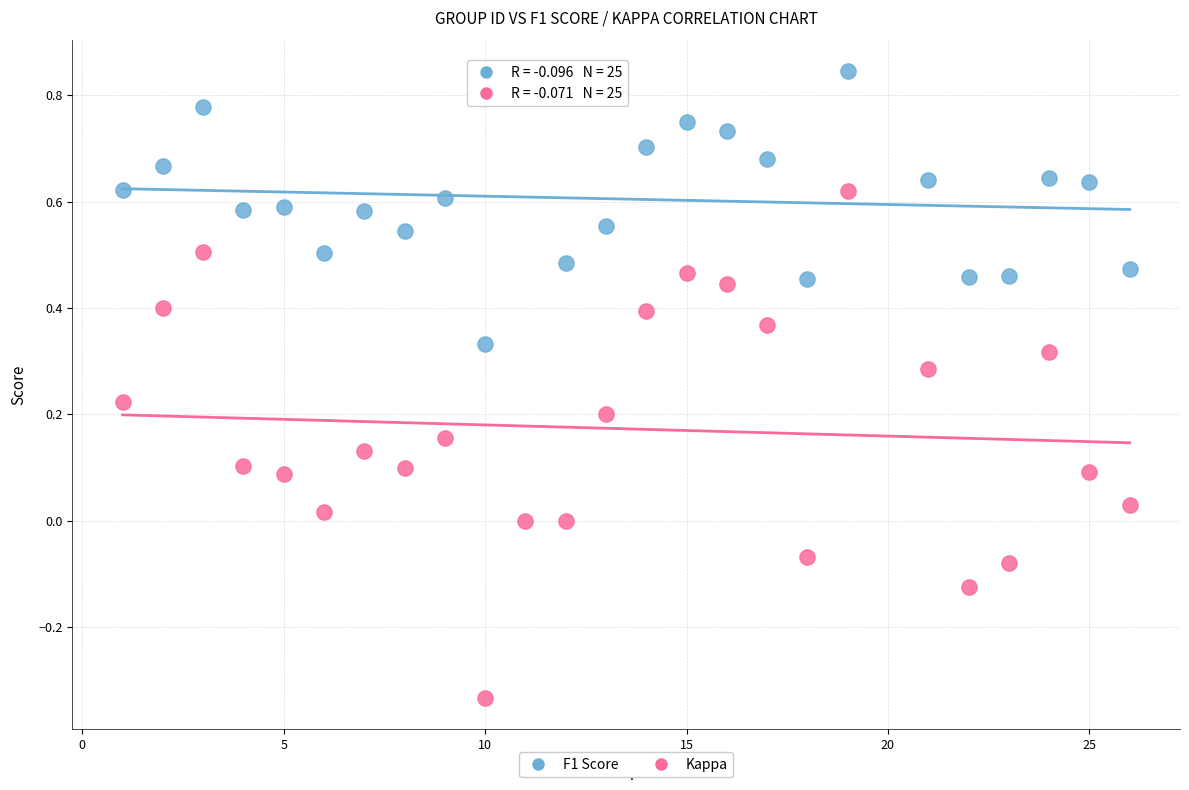

Across all data points, what is the range of Y values (max minus min)?

1.2